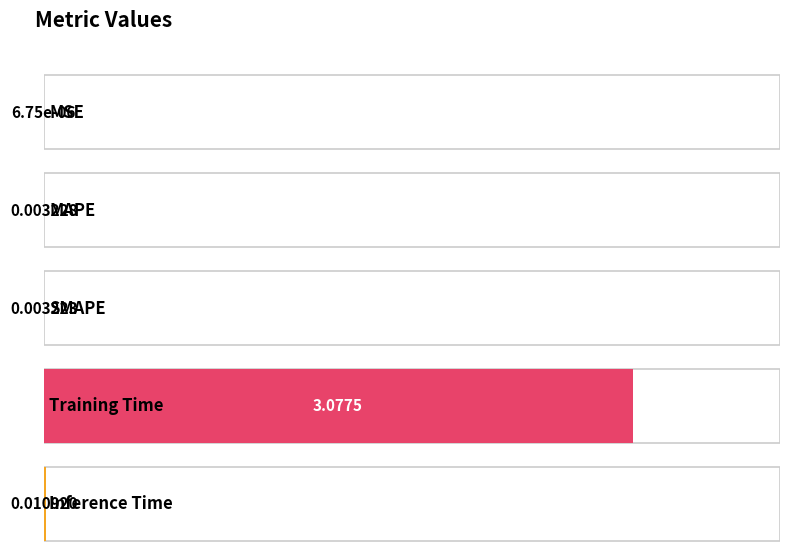

Does the chart contain stacked bars?

No